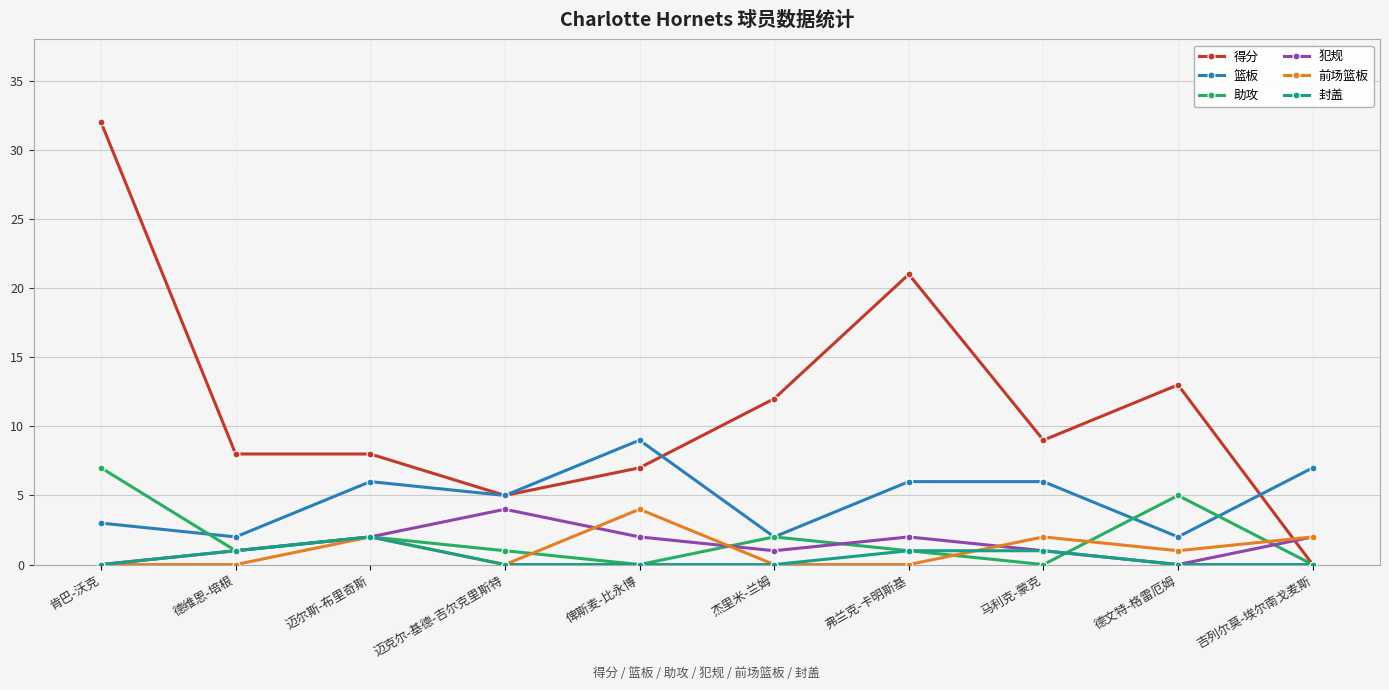

Which series has the largest total across all categories?

得分